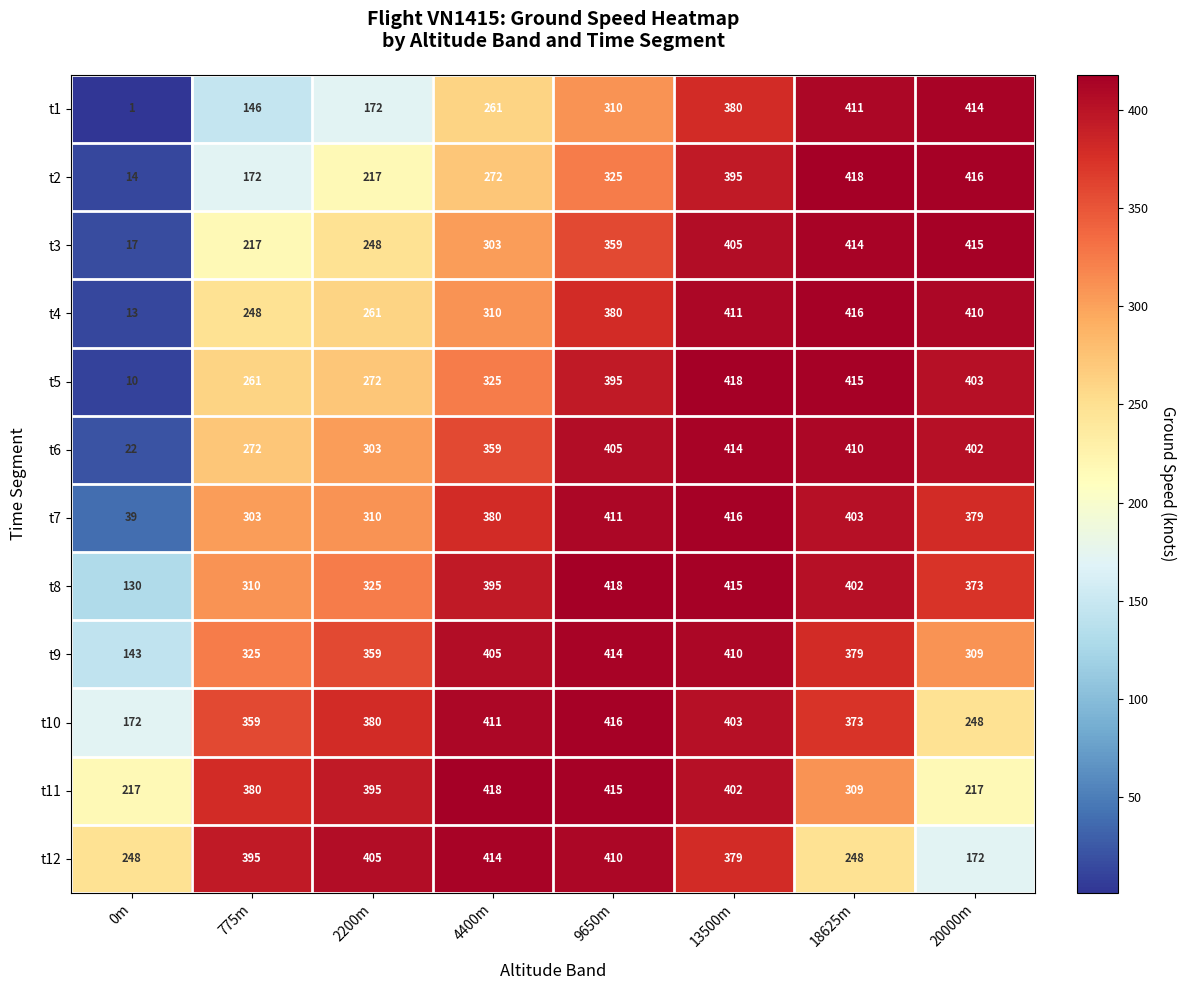

Is it true that t1 equals 682 at 13500m?

False